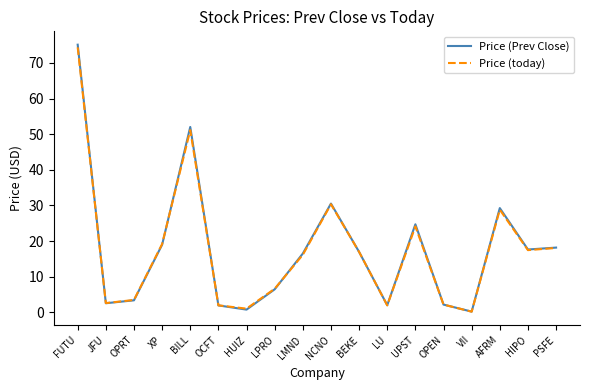

At which category is the sum across all series the highest?

FUTU